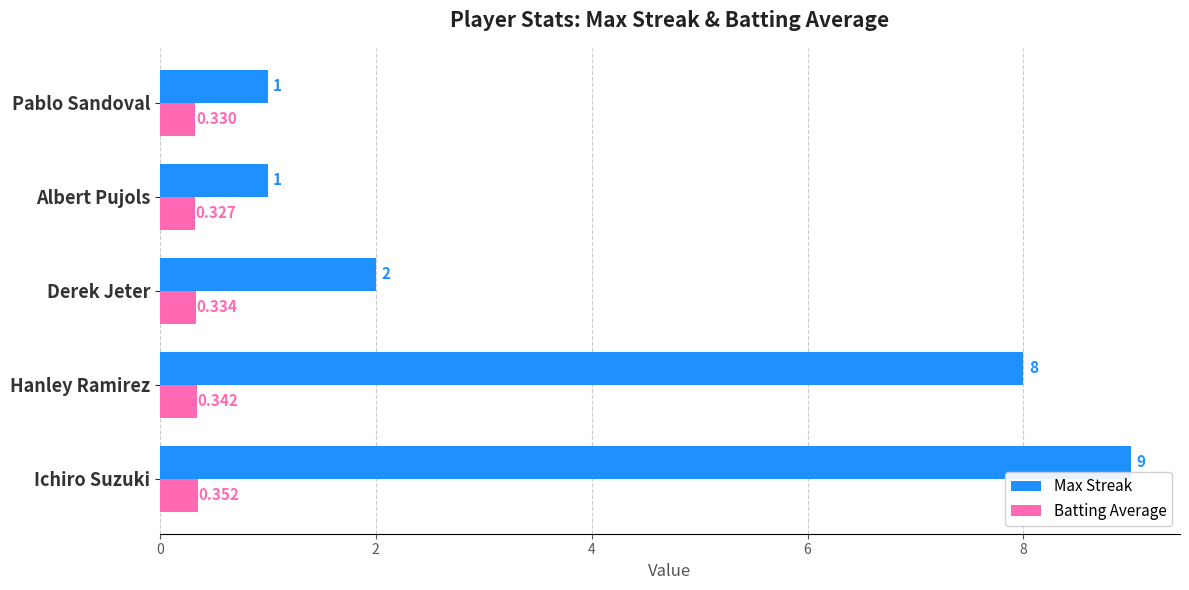

How many series are shown in this chart?

2